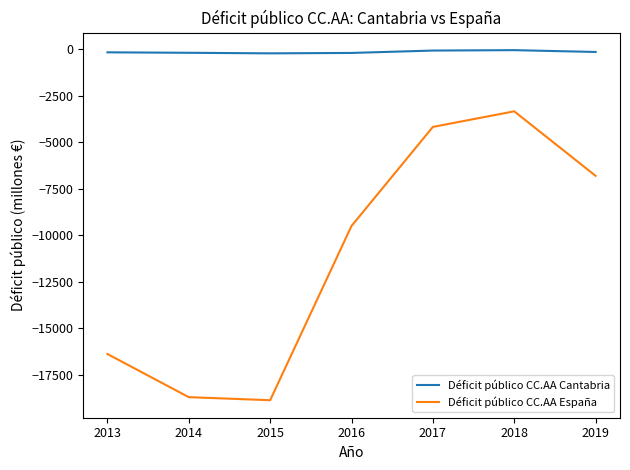

What is the total value across all series at 2014?

-18875